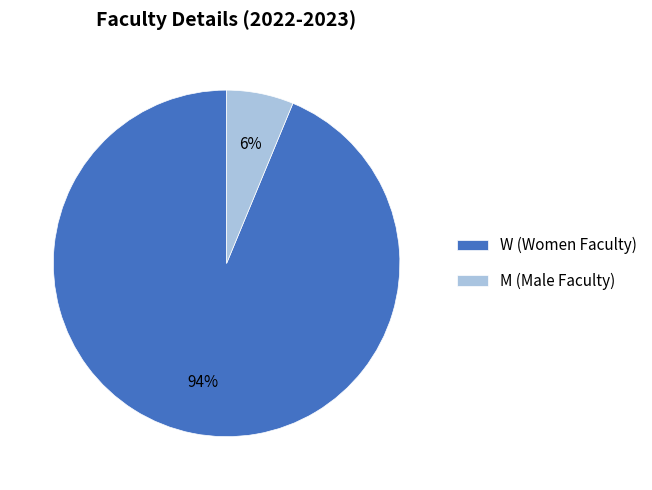

To the nearest percent, what portion does M (Male Faculty) represent?

6%